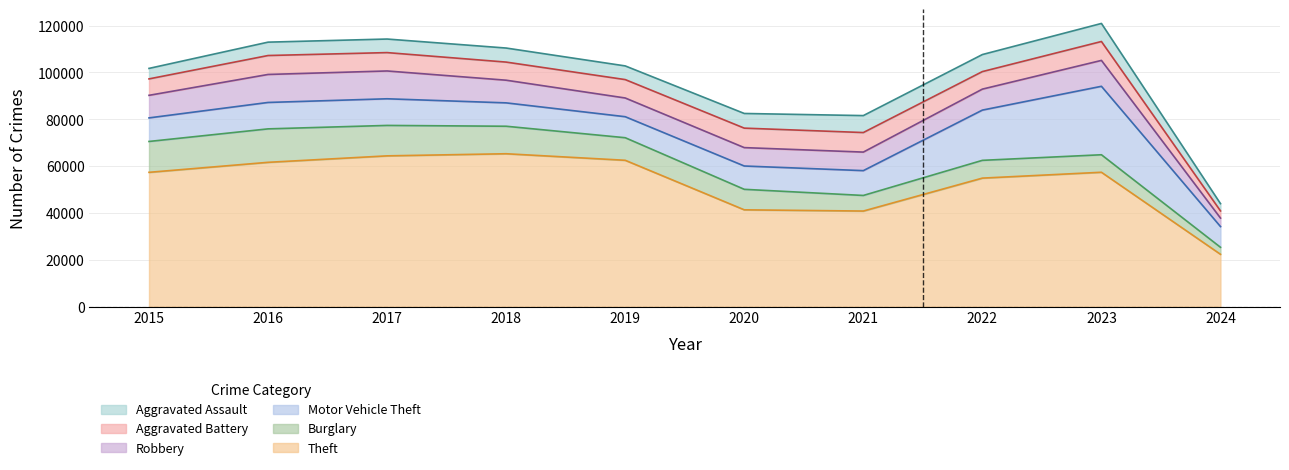

At which category does Aggravated Battery reach its first local peak?

2016